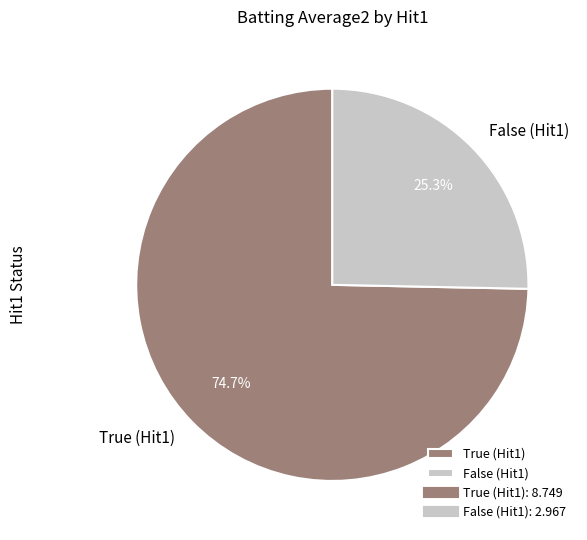

How much of the chart is everything except False (Hit1)?

74.7%